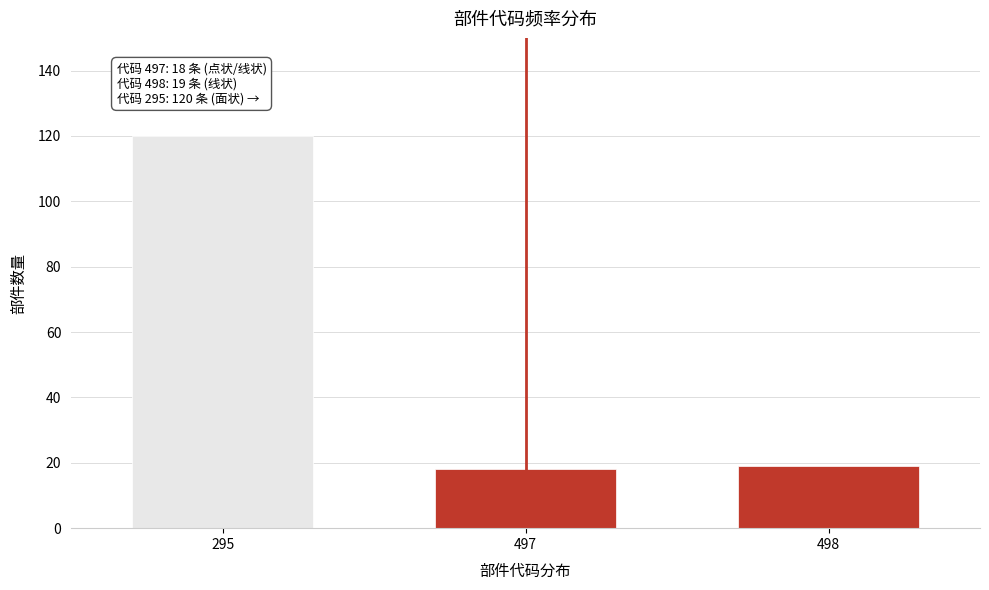

Reading right to left, extract all data points from this chart.

498=19	497=18	295=120